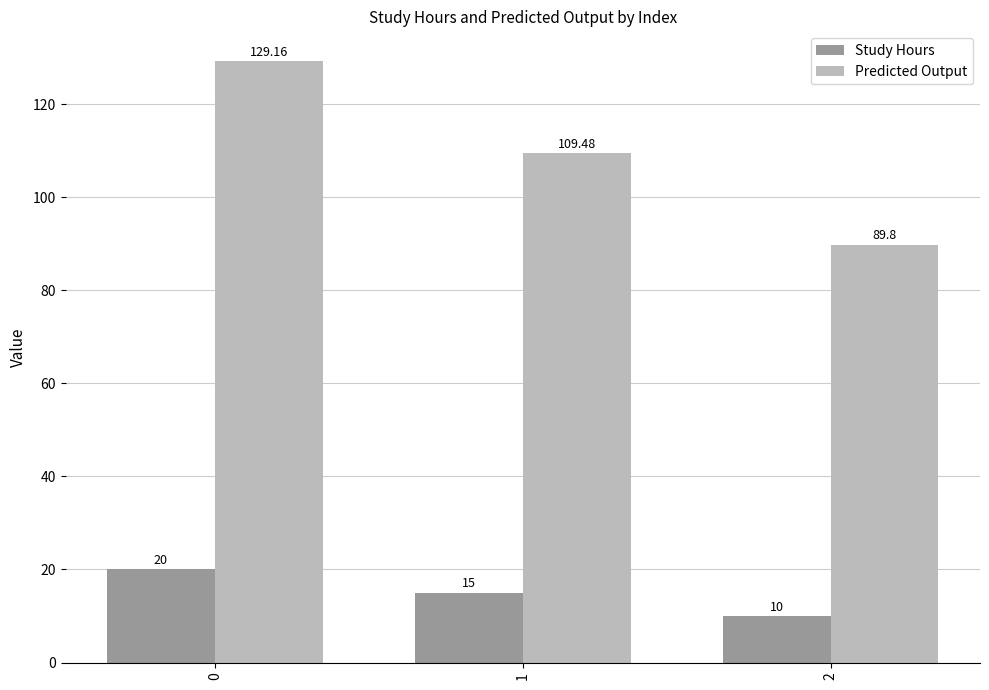

The value of Predicted Output at 0 is 129.2. True or false?

True